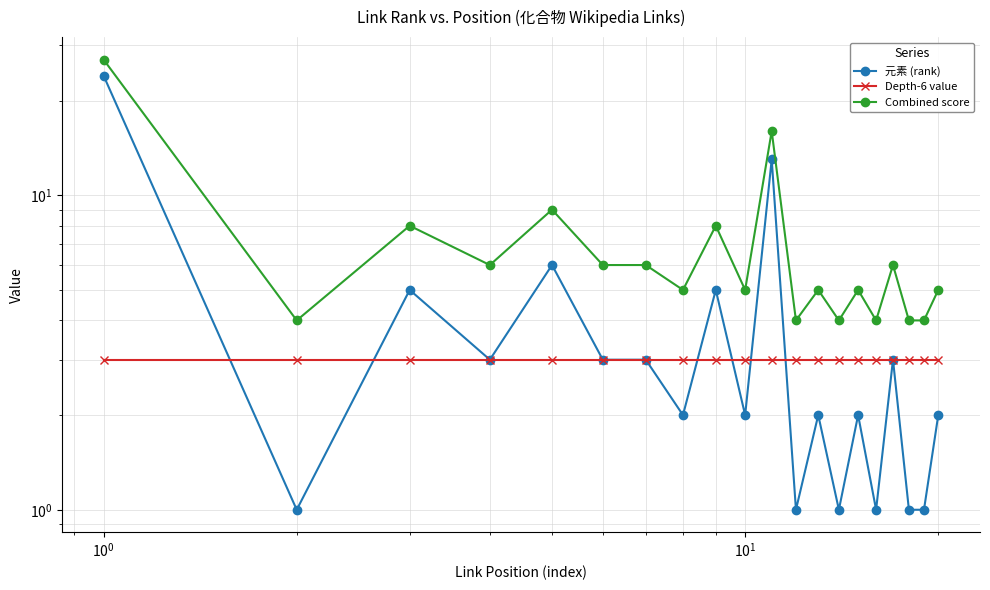

List the series in order of their peak value, highest first.

Combined score, 元素 (rank), Depth-6 value